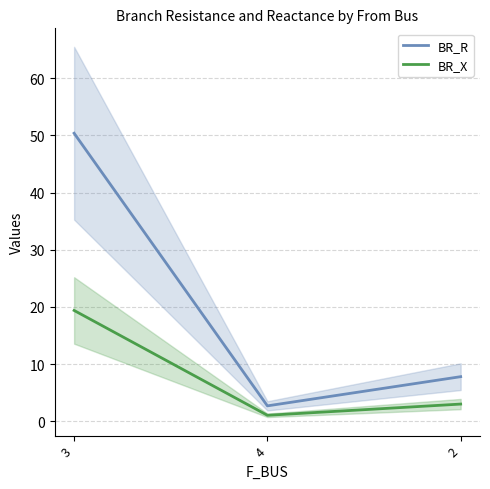

What is the label of the 1st point from the left?

3